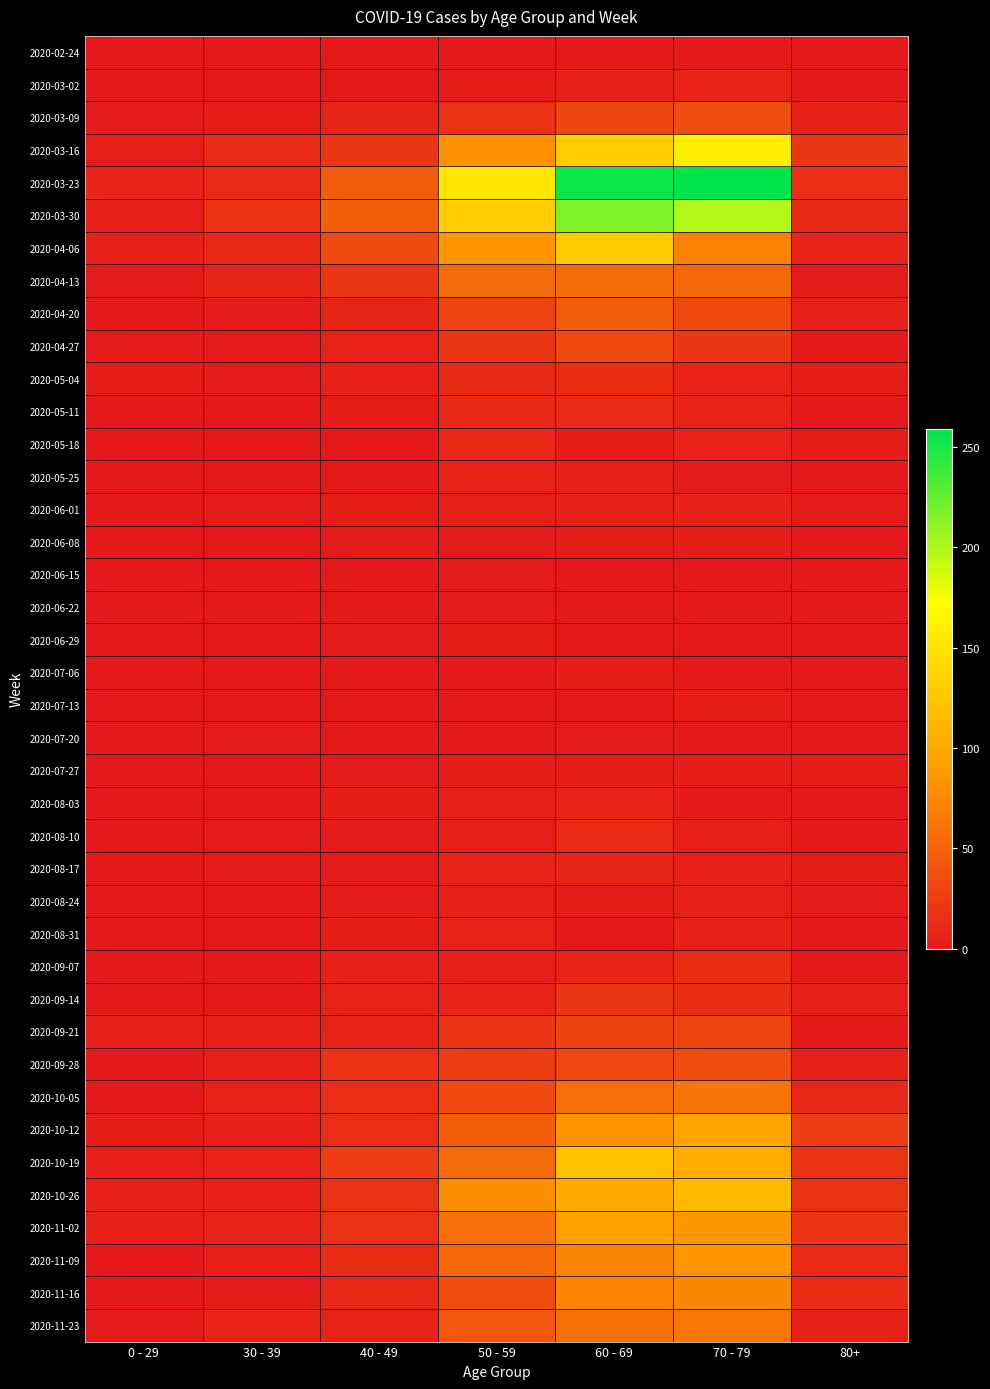

Which series has the largest total across all categories?

2020-03-23